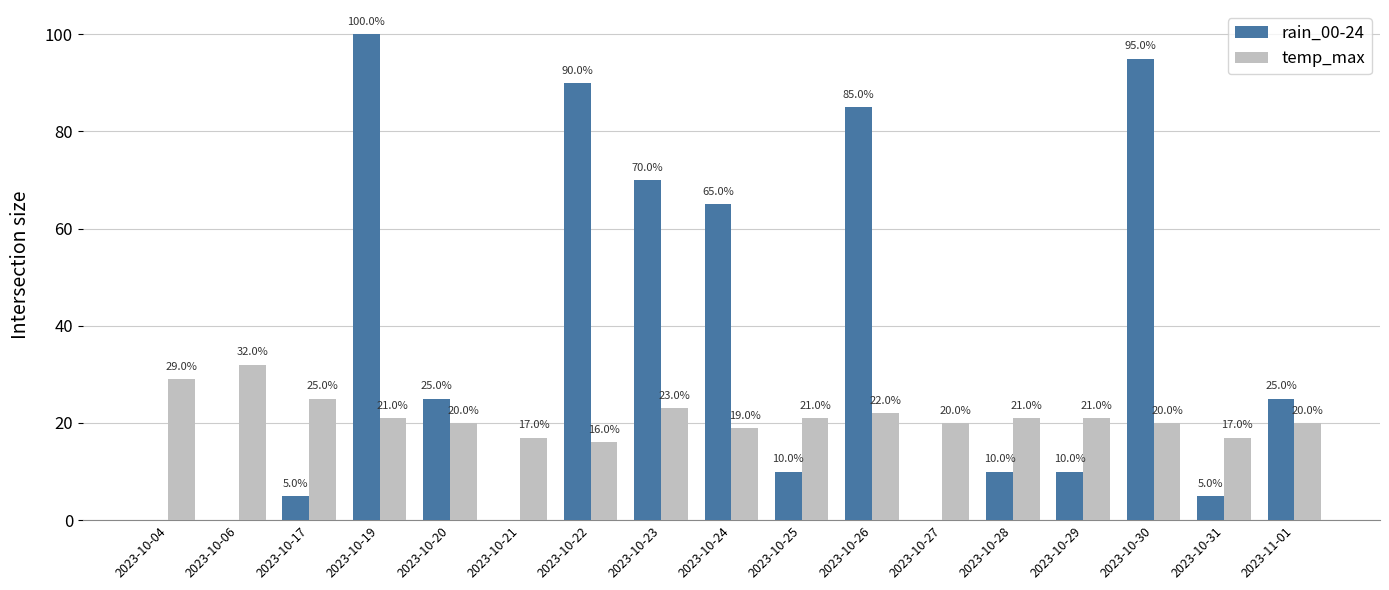

Is it true that rain_00-24 equals 95 at 2023-10-30?

True